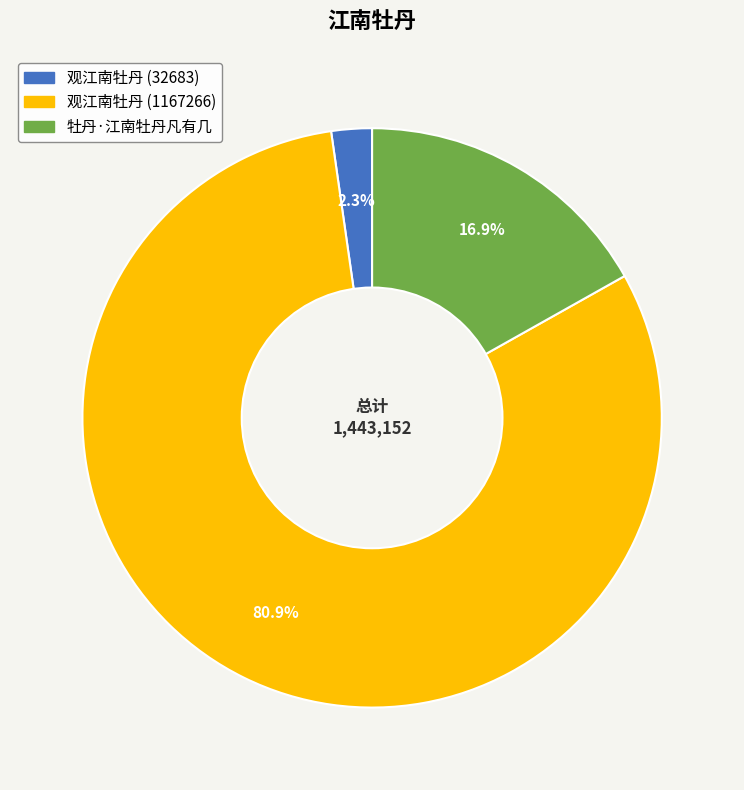

What is the majority slice?

观江南牡丹 (1167266)